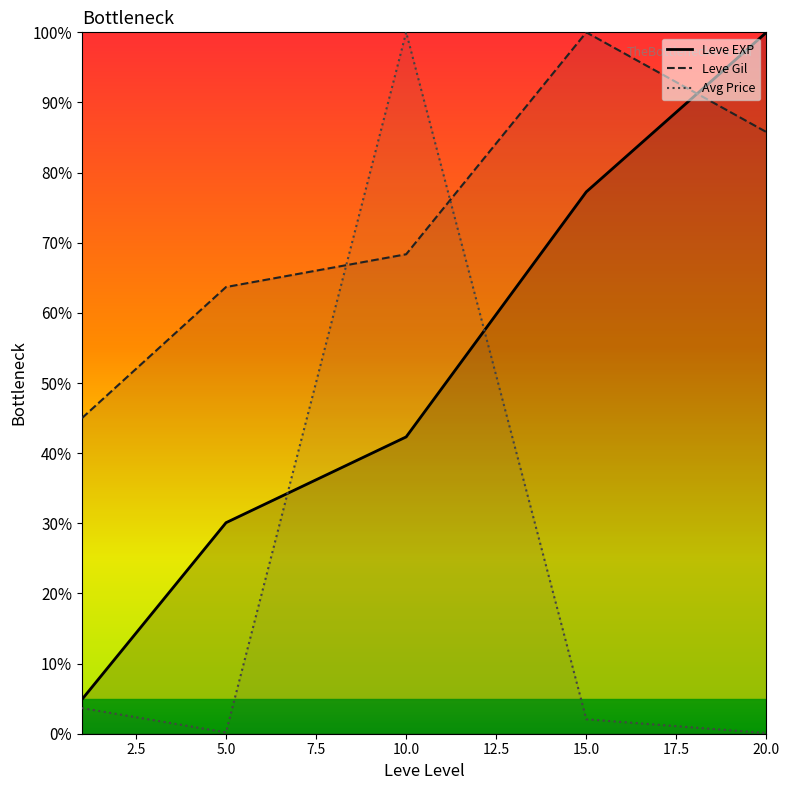

What are all the series names shown in the legend?

Leve EXP, Leve Gil, Avg Price